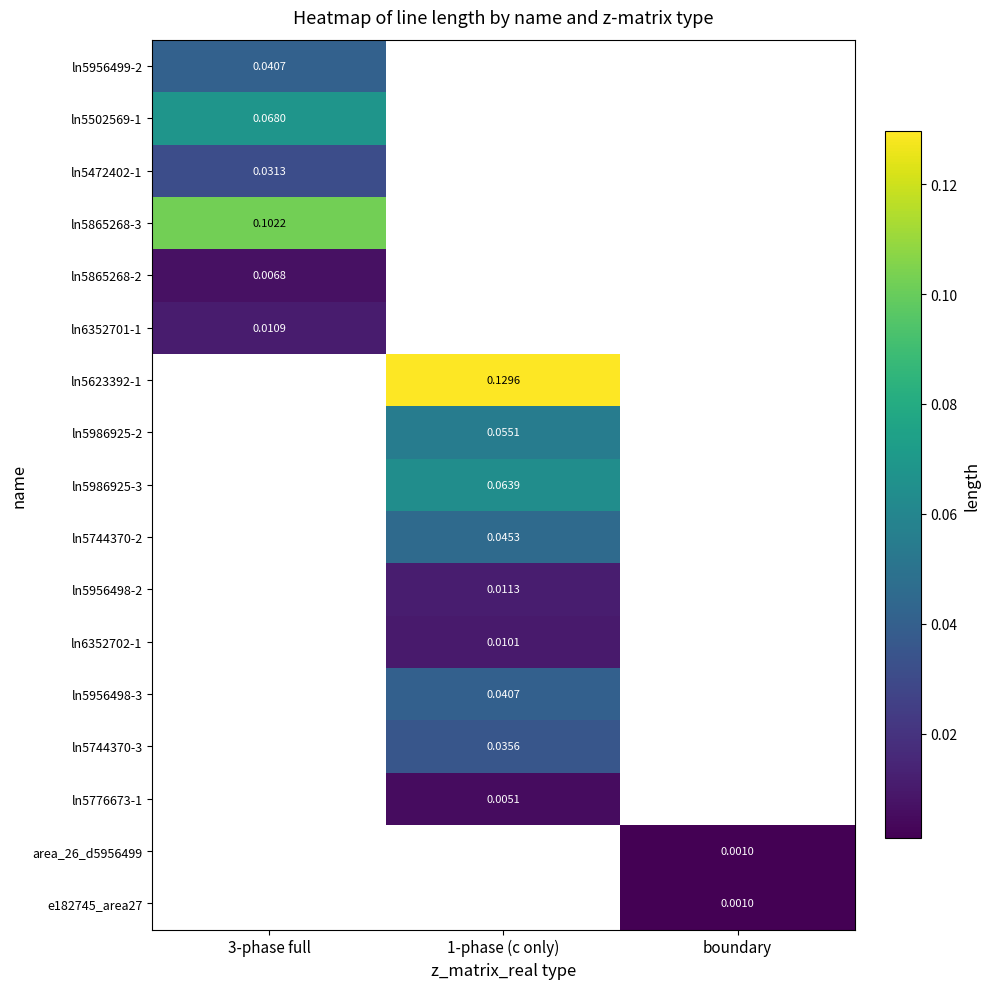

What is the spread (max minus min) of values at 3-phase full?

0.1